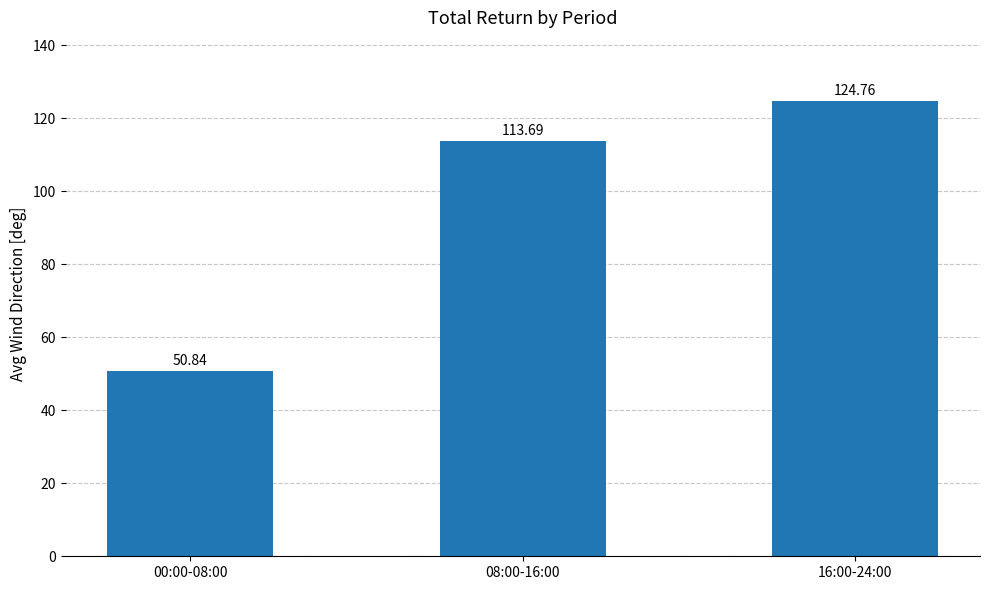

What is the value of the 1st bar from the left?

50.8